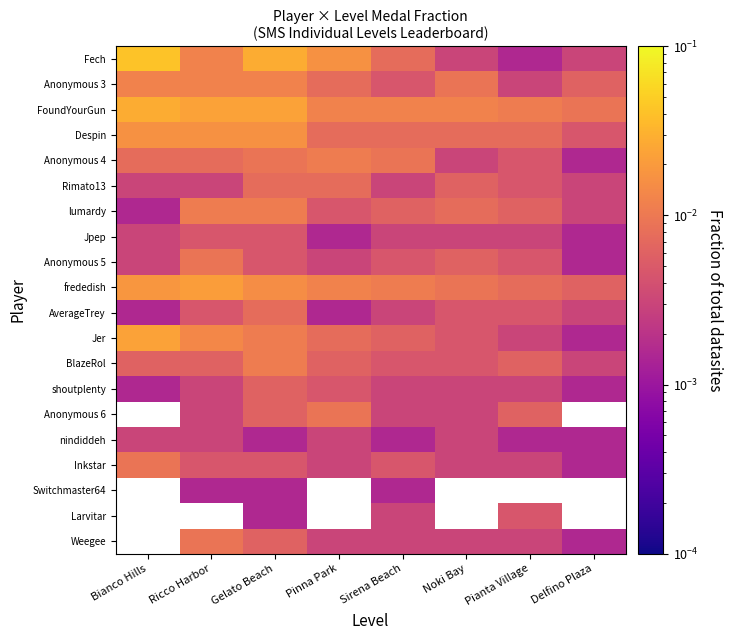

The Anonymous 5 series shows 0.0 at Ricco Harbor. True or false?

False